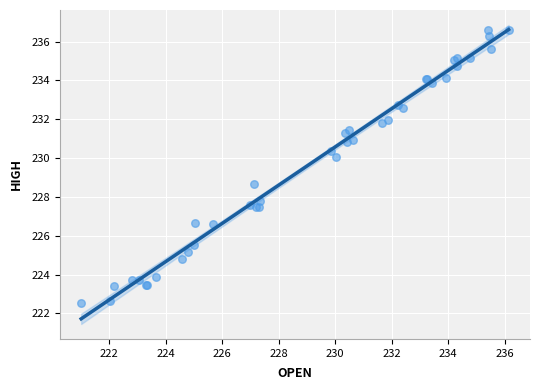

What Y value in the scatter plot is closest to 229?

228.7